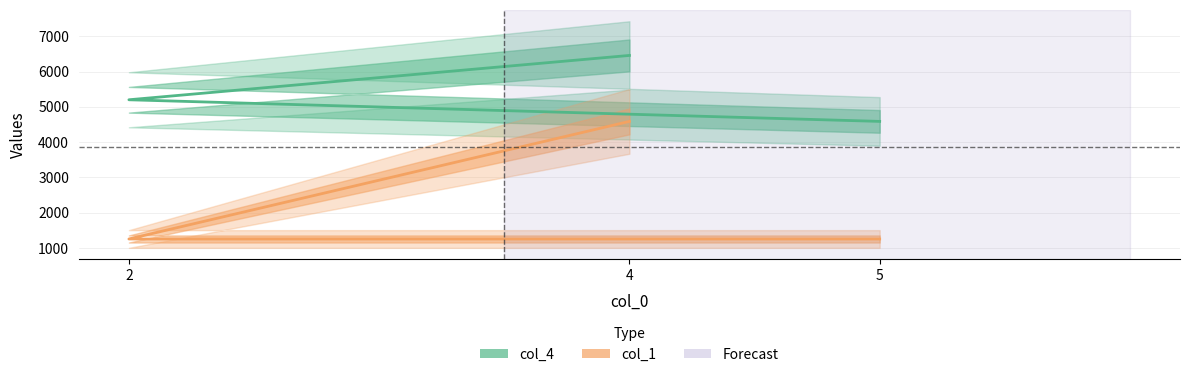

What is the label of the 2nd point from the right?

2